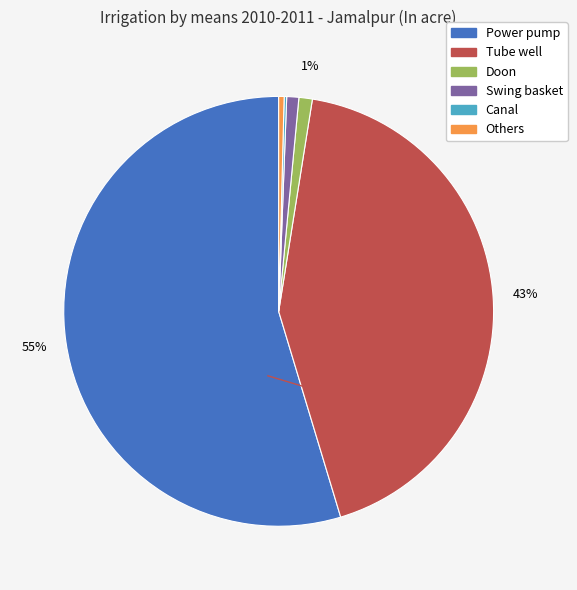

Which category has the biggest portion of the pie?

Power pump